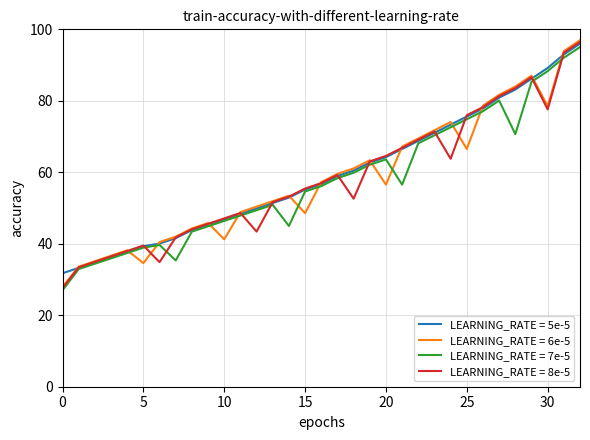

What is the greatest value displayed?

97.0